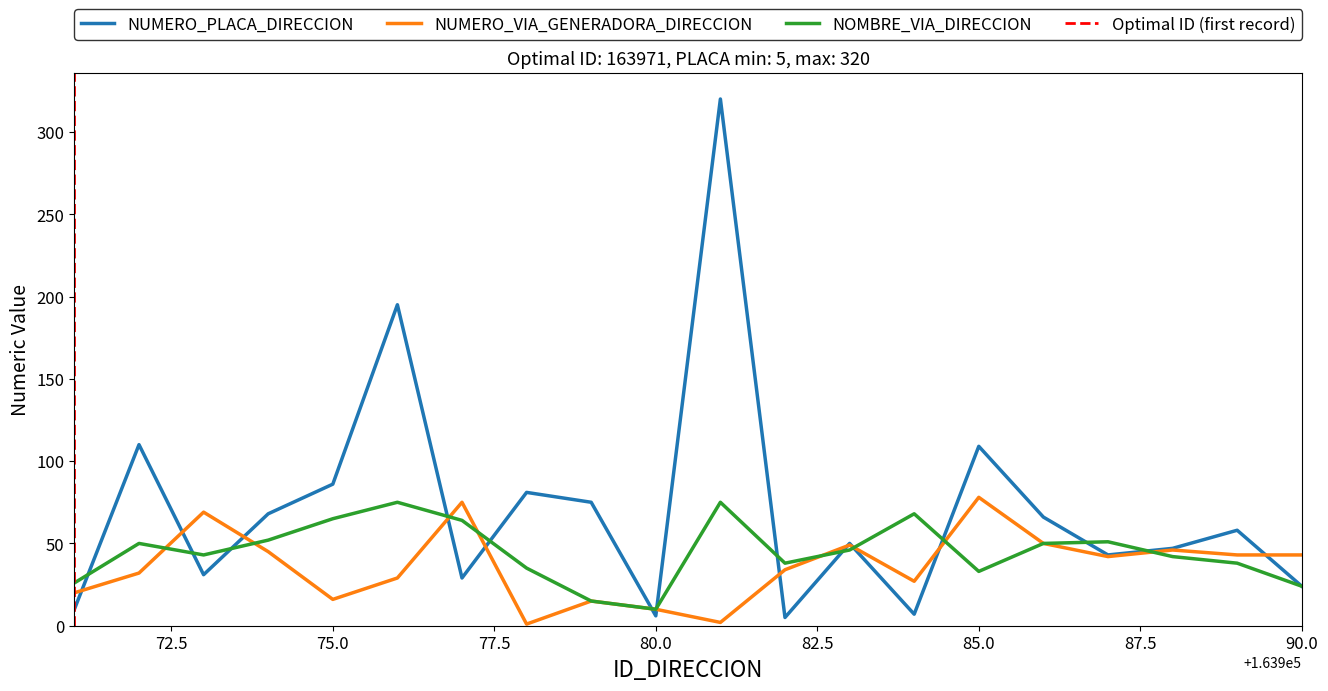

What is the difference between the maximum and second lowest values in the NUMERO_VIA_GENERADORA_DIRECCION series?

76